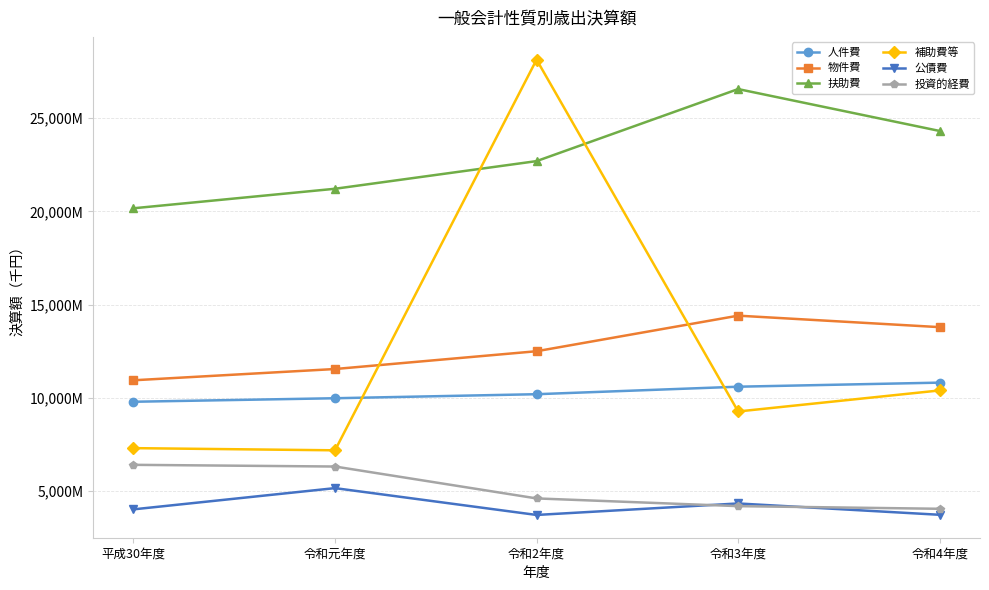

What is the average value of the 扶助費 series?

22987455